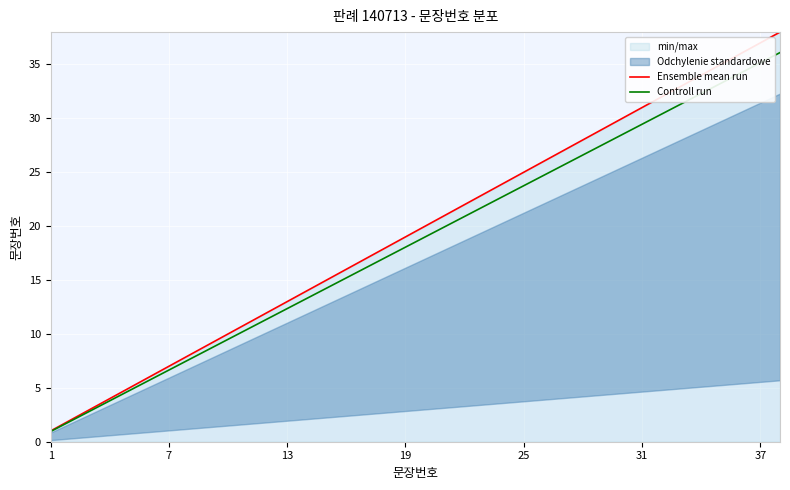

Rank the series by their maximum value, from highest to lowest.

Ensemble mean run, Controll run